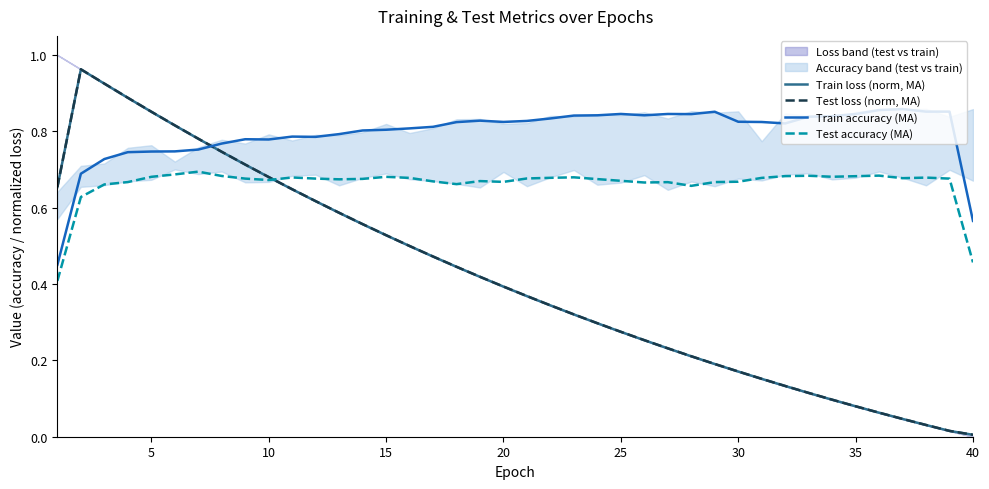

True or false: Train accuracy (MA) and Test accuracy (MA) cross at least once.

False